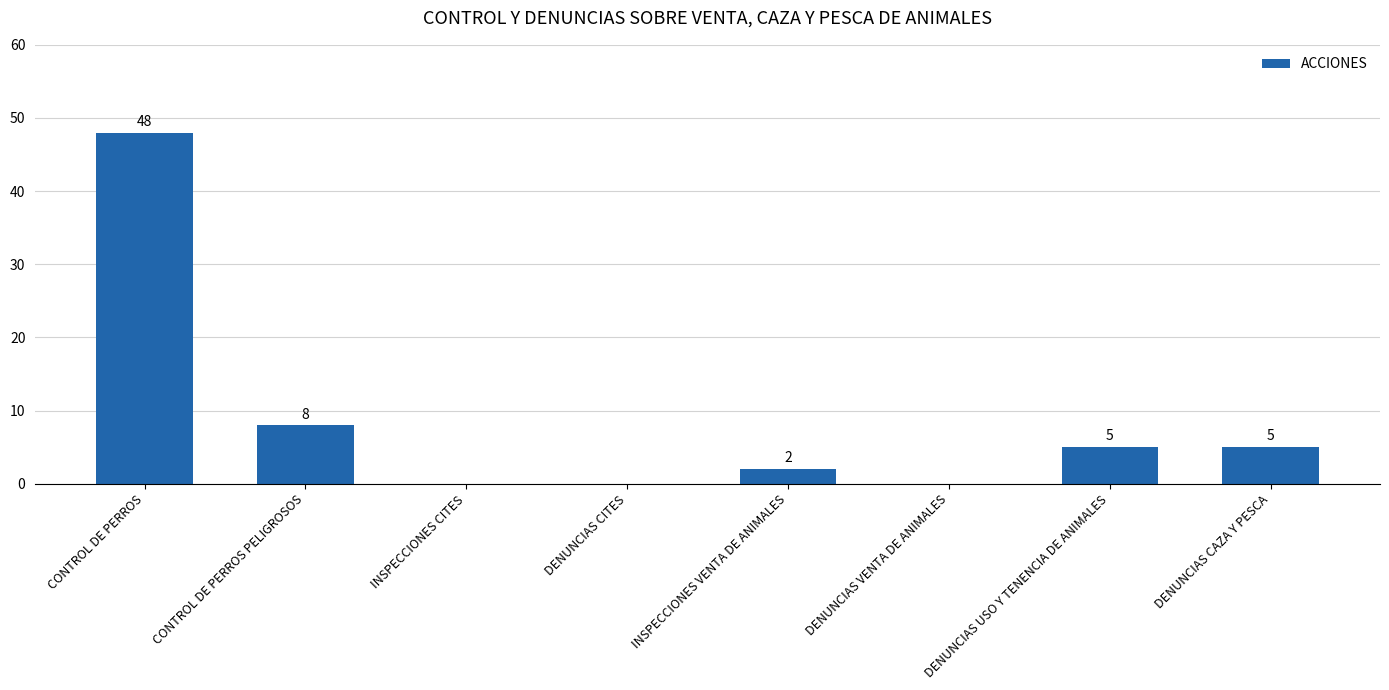

The chart shows a value of 5 at DENUNCIAS CAZA Y PESCA. True or false?

True